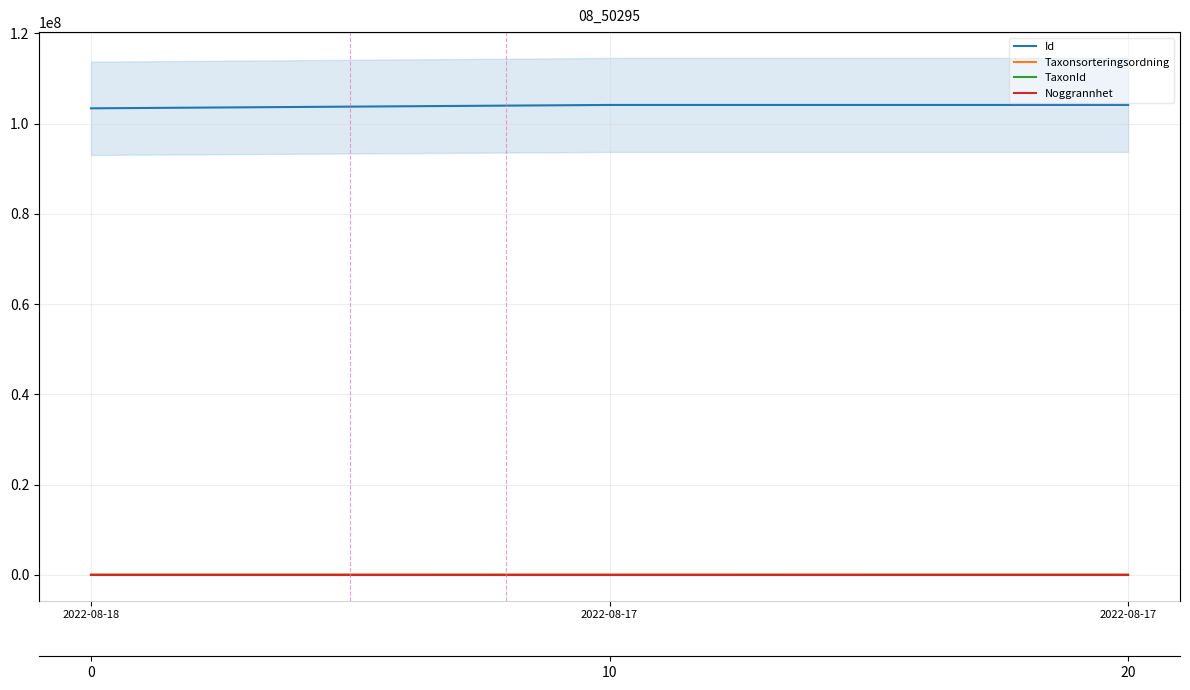

Where is Taxonsorteringsordning nearest to the value 79371?

2022-08-18